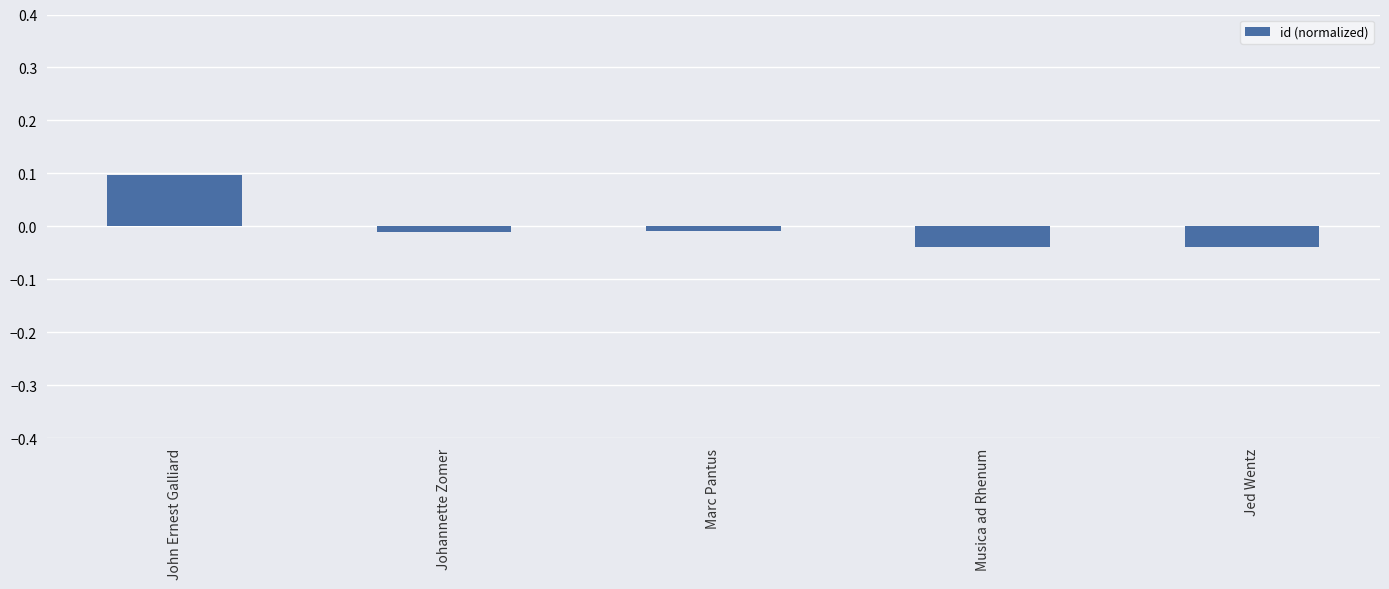

Which category has the highest value across all series?

John Ernest Galliard